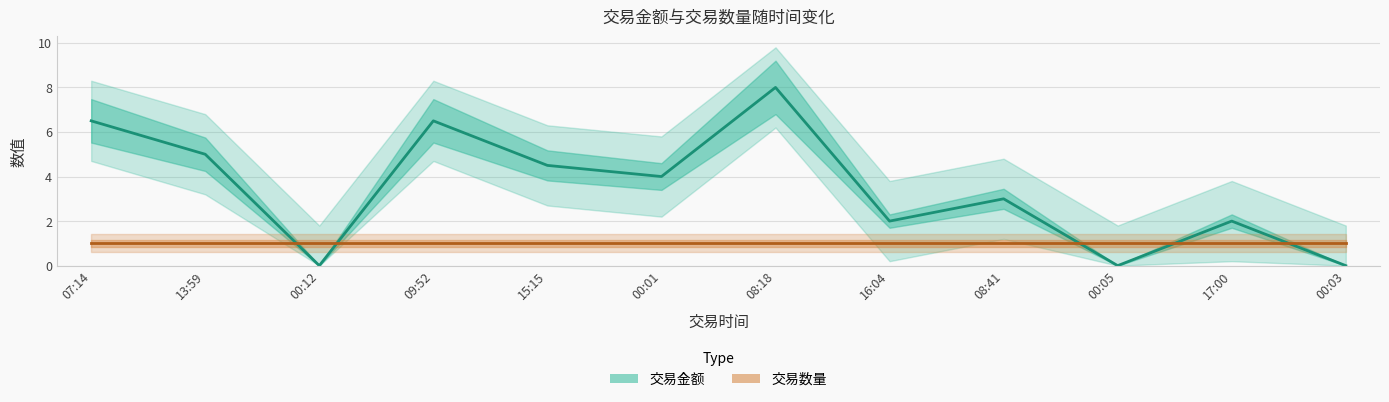

What are all the series names shown in the legend?

交易金额, 交易数量